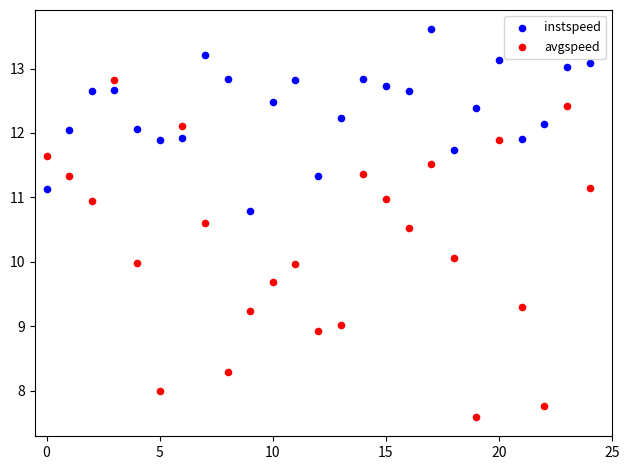

Which series has the largest Y range (max minus min)?

avgspeed